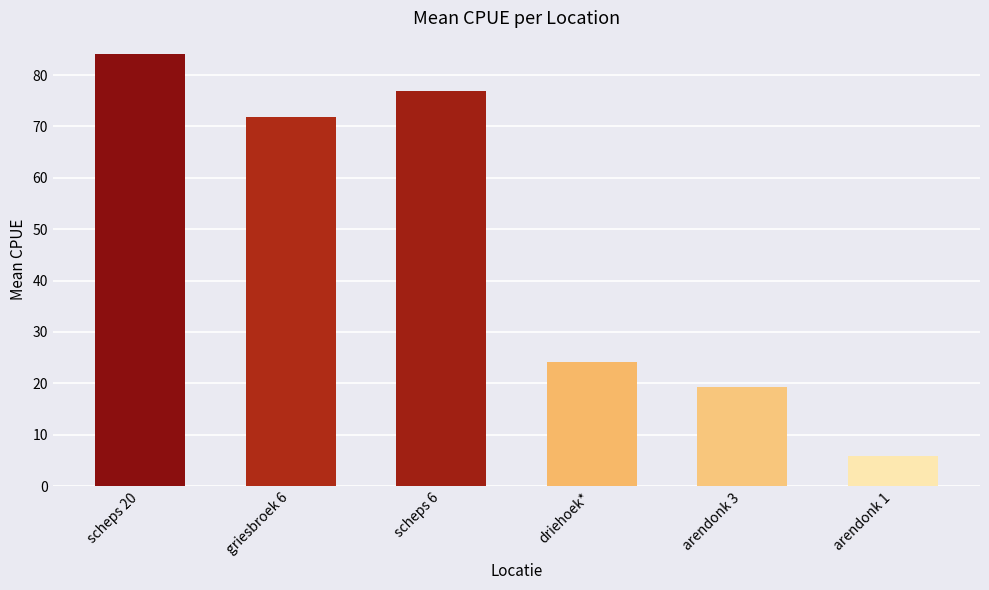

What is the change in value from arendonk 3 to arendonk 1?

-13.4